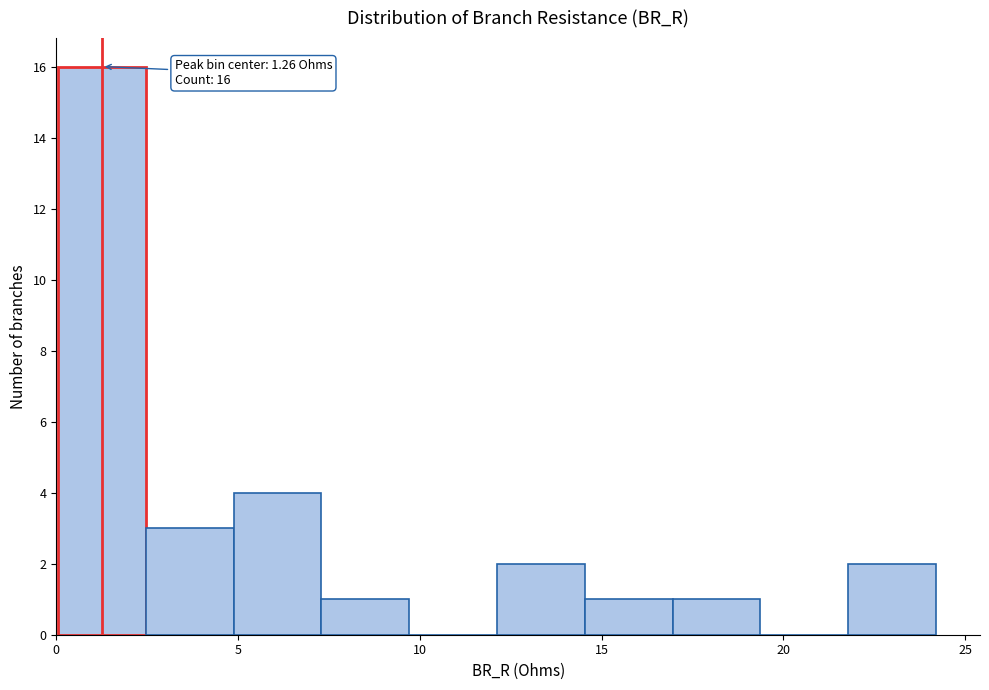

Over which range of the x-axis is the bar tallest?

0.0 to 2.5